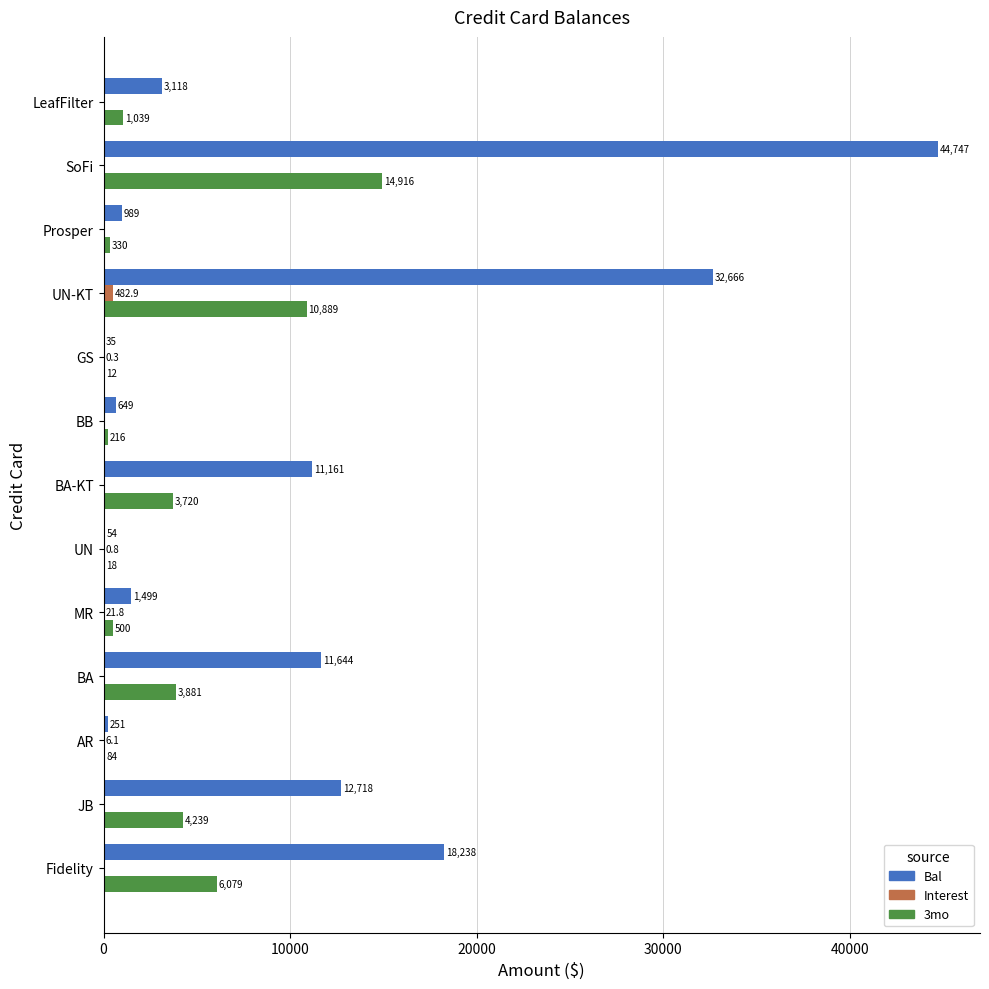

What is the greatest value displayed?

44746.8